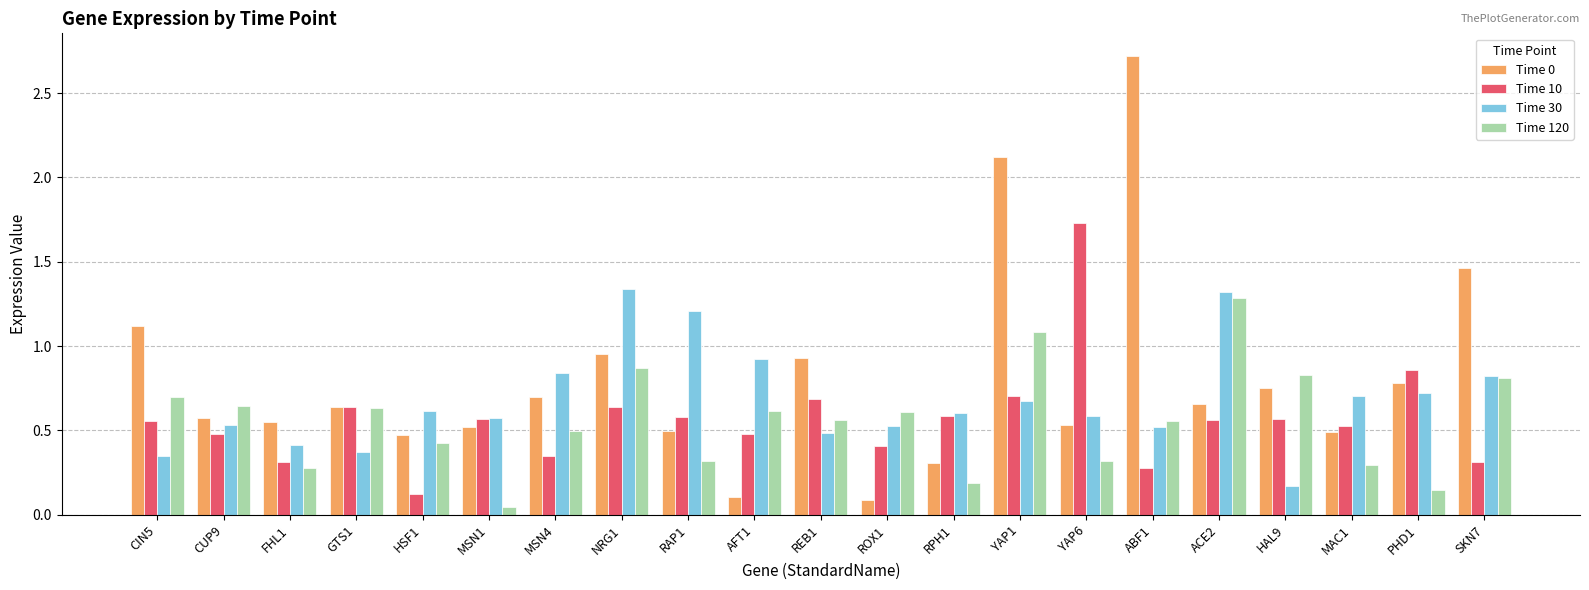

At which label is Time 120 closest to 0?

MSN1